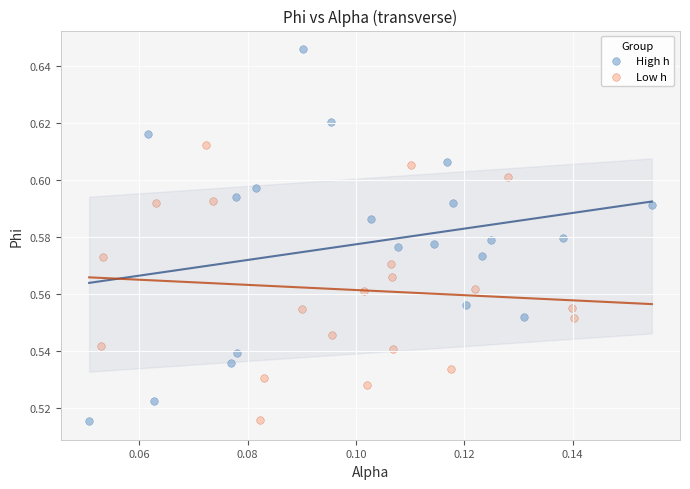

Which series contains the highest Y value?

High h